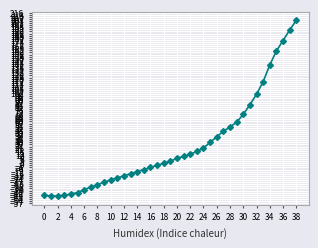

How many lines are shown in the chart?

1